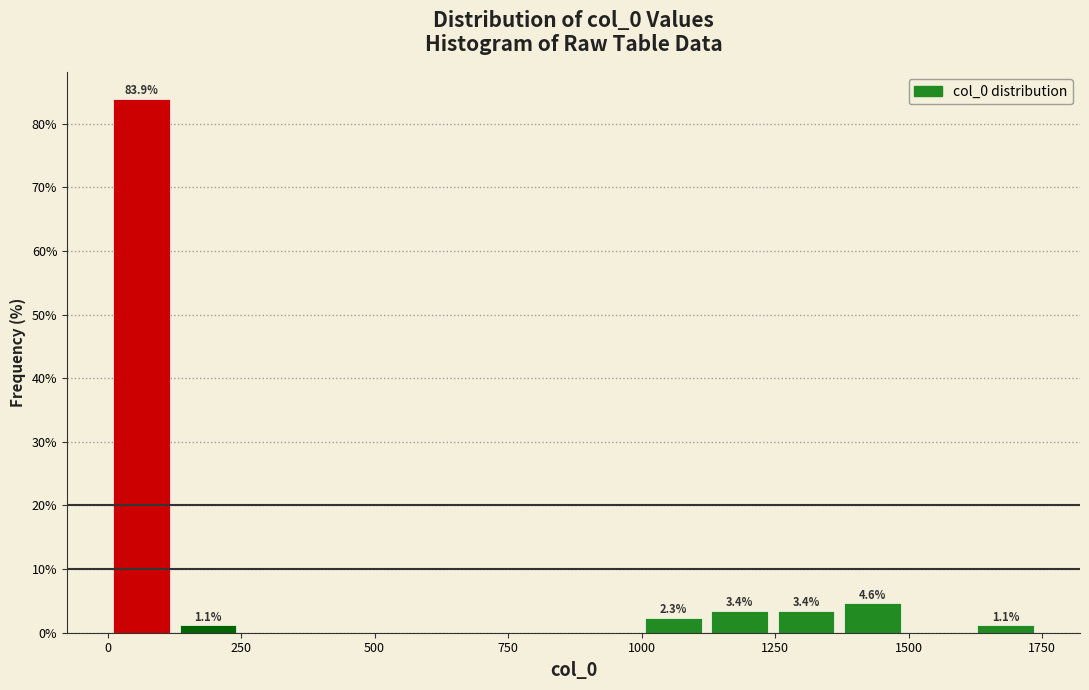

Around what value on the x-axis is the tallest bar? Give the approximate position of its centre, as read against the axis.

50